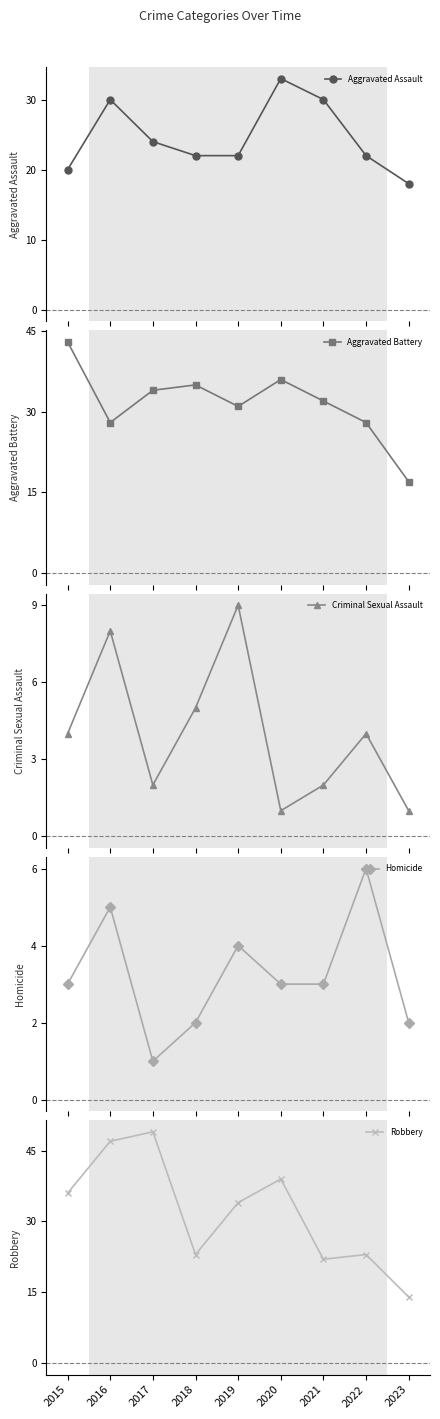

Reading right to left, what are all the values shown in this chart?

Aggravated Assault: 2023=18	2022=22	2021=30	2020=33	2019=22	2018=22	2017=24	2016=30	2015=20
Aggravated Battery: 2023=17	2022=28	2021=32	2020=36	2019=31	2018=35	2017=34	2016=28	2015=43
Criminal Sexual Assault: 2023=1	2022=4	2021=2	2020=1	2019=9	2018=5	2017=2	2016=8	2015=4
Homicide: 2023=2	2022=6	2021=3	2020=3	2019=4	2018=2	2017=1	2016=5	2015=3
Robbery: 2023=14	2022=23	2021=22	2020=39	2019=34	2018=23	2017=49	2016=47	2015=36